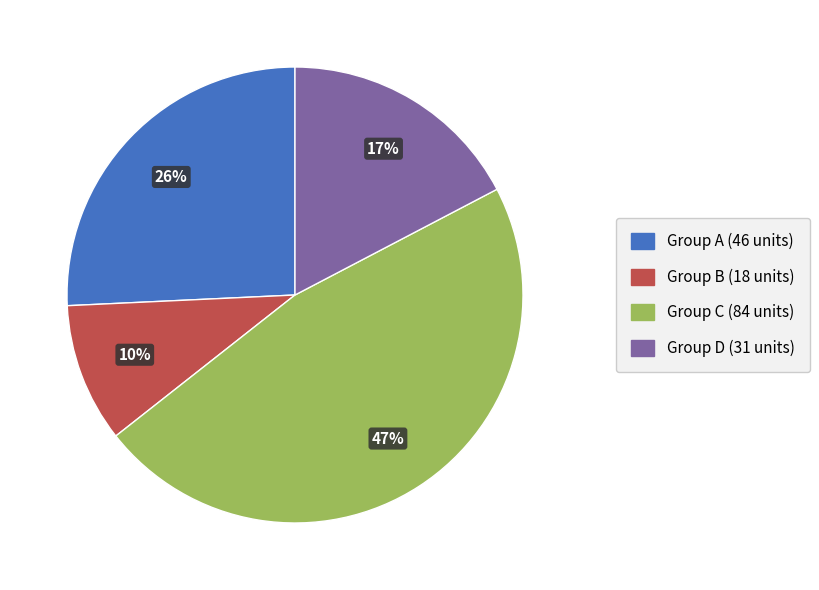

Is there any slice that represents more than half of the pie?

No